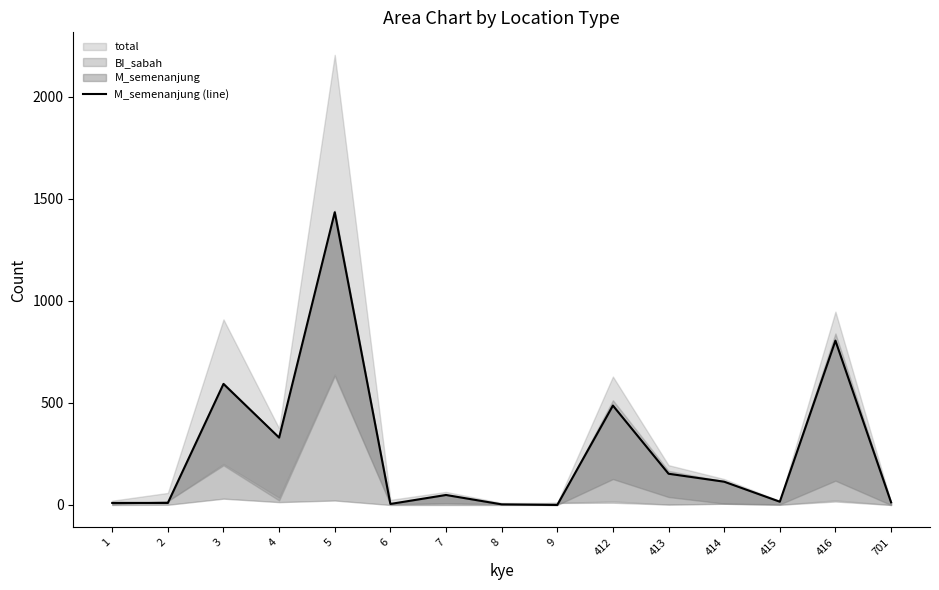

Which category has the lowest value across all series?

9